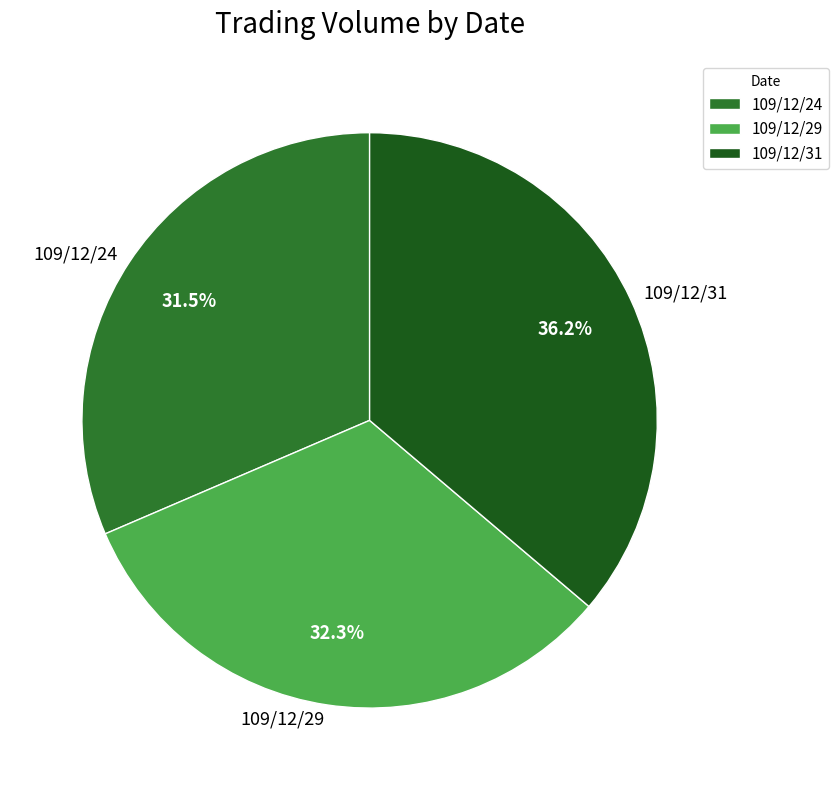

To the nearest percent, what percentage of the pie is 109/12/29?

32%